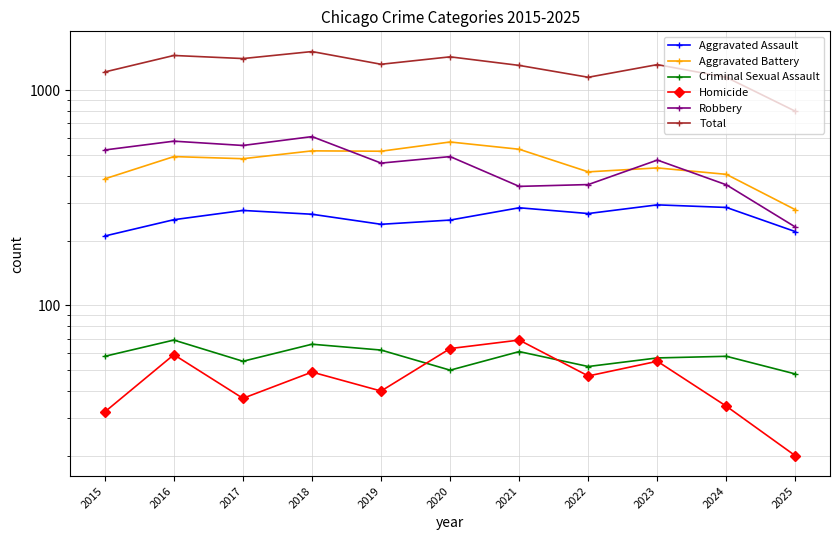

True or false: Criminal Sexual Assault and Aggravated Battery intersect in this chart.

False